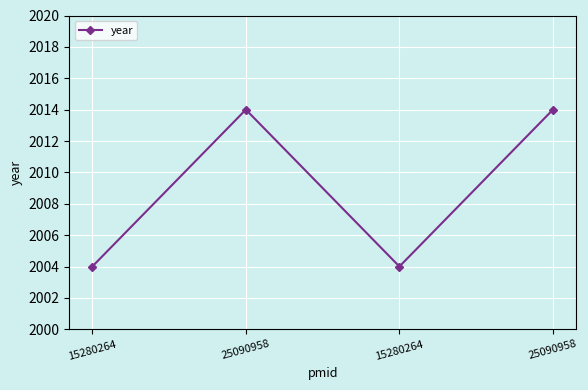

The value at 15280264 is 3171. True or false?

False